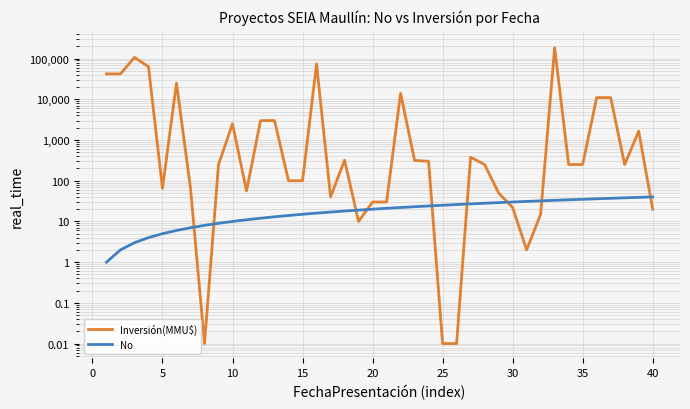

How many times do Inversión(MMU$) and No cross each other?

9